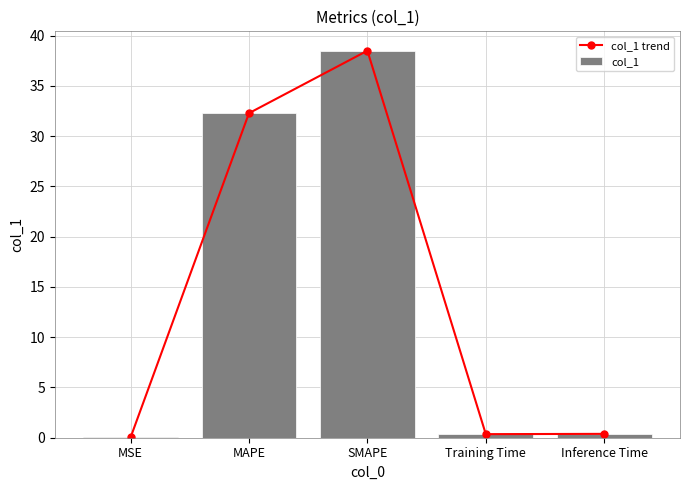

Reading left to right, transcribe all the data shown in this chart.

col_1 trend: MSE=0.0	MAPE=32.3	SMAPE=38.5	Training Time=0.4	Inference Time=0.4
col_1: MSE=0.0	MAPE=32.3	SMAPE=38.5	Training Time=0.4	Inference Time=0.4